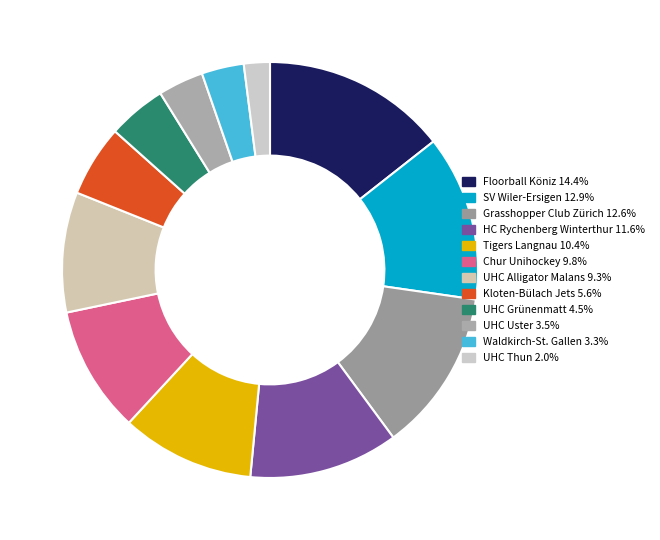

Is it true that Floorball Köniz is 14% of the pie?

True